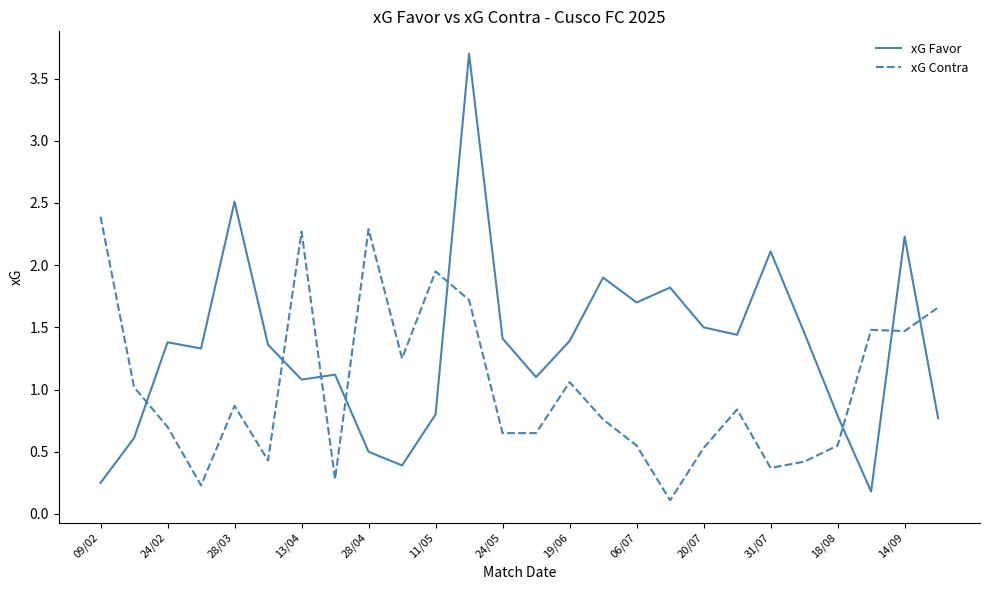

What is the maximum value shown in the chart?

3.7